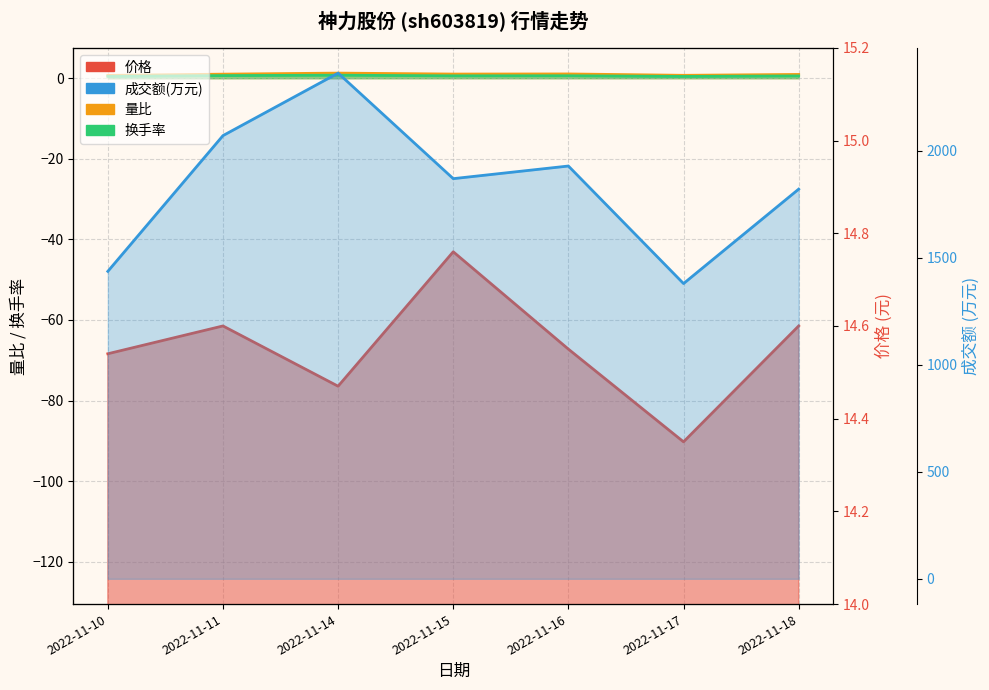

What is the difference between the maximum and minimum values in the 量比 series?

0.6